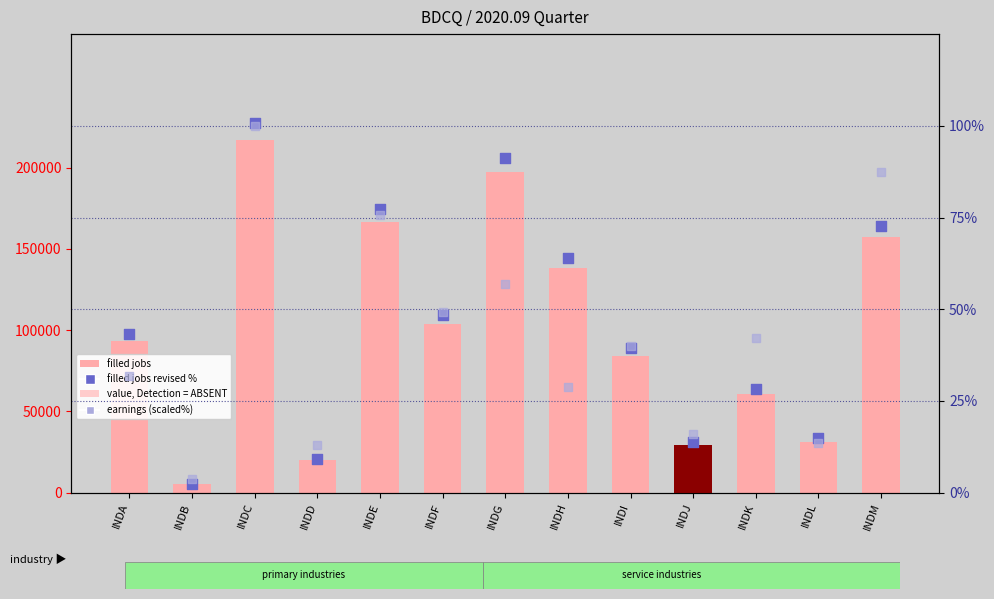

What is the total value across all series at INDA?

93269.9